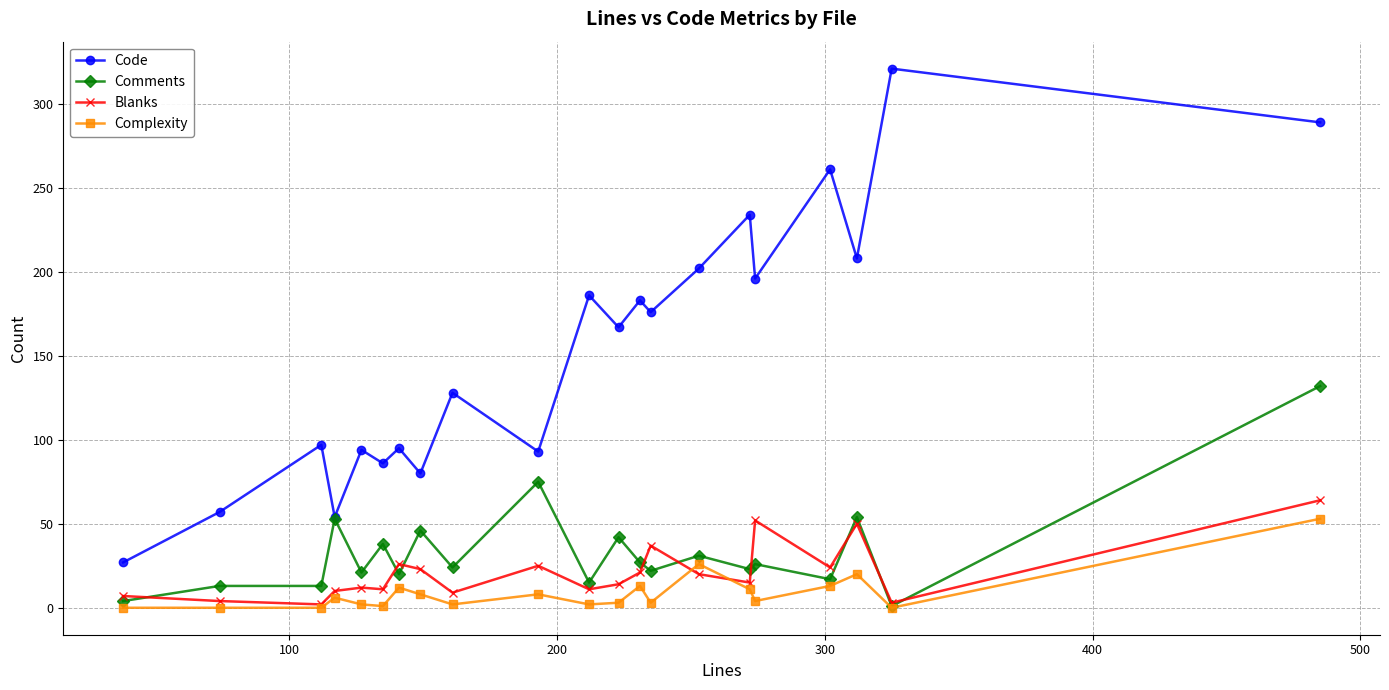

Count the number of categories in the chart.

21